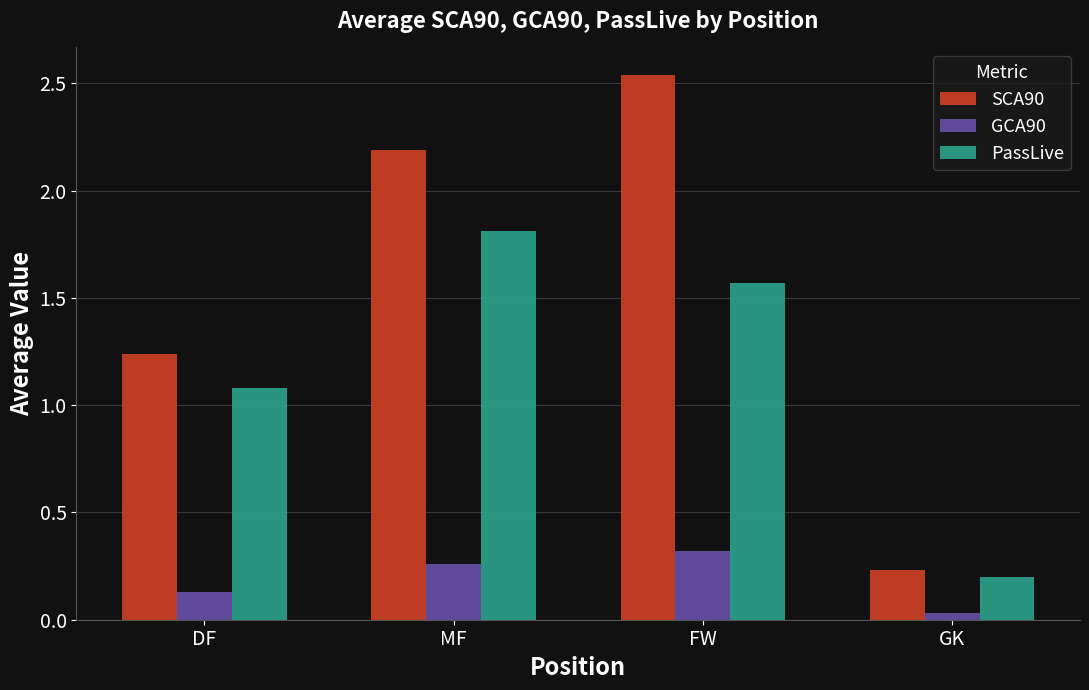

Where is PassLive nearest to the value 1?

DF